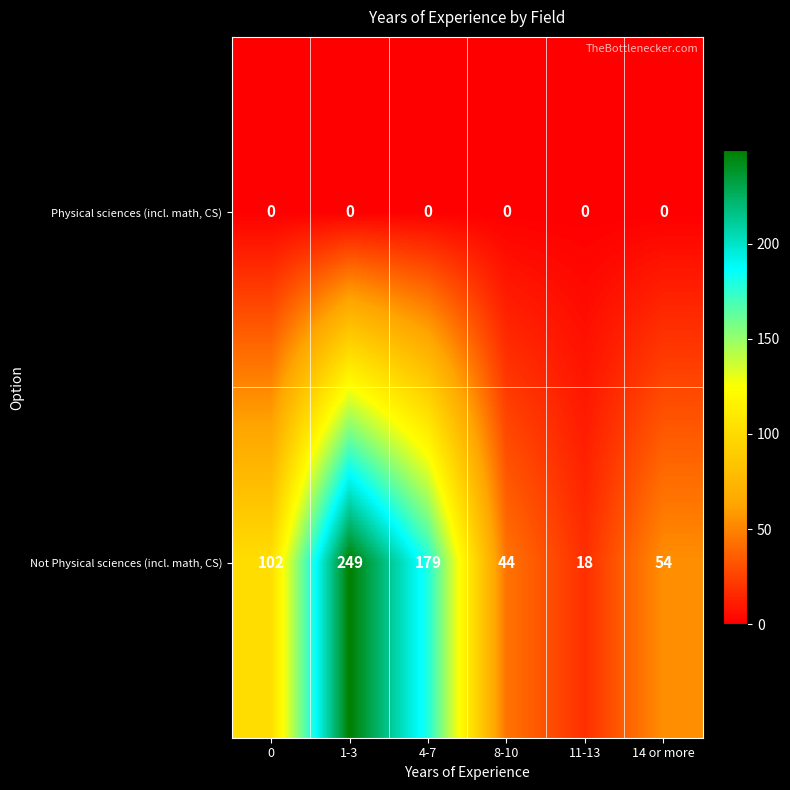

Count the number of categories in the chart.

6